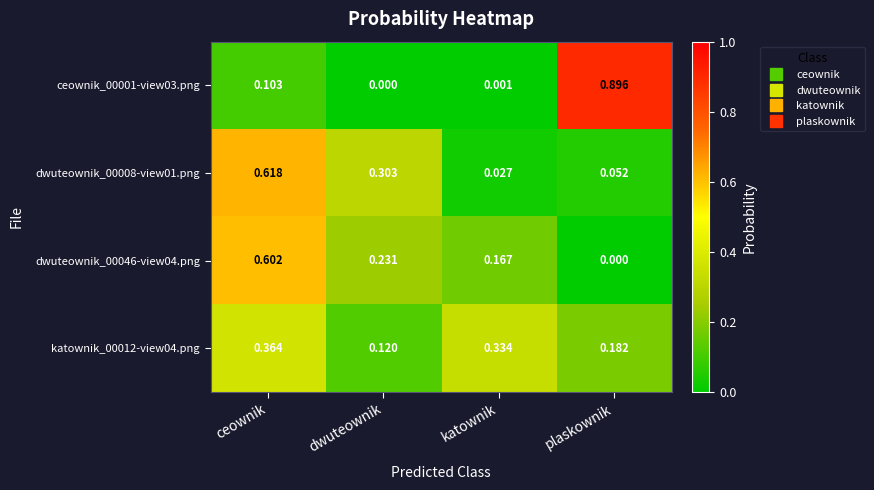

Is the value of ceownik_00001-view03.png at ceownik greater than the value of dwuteownik_00008-view01.png at dwuteownik?

No